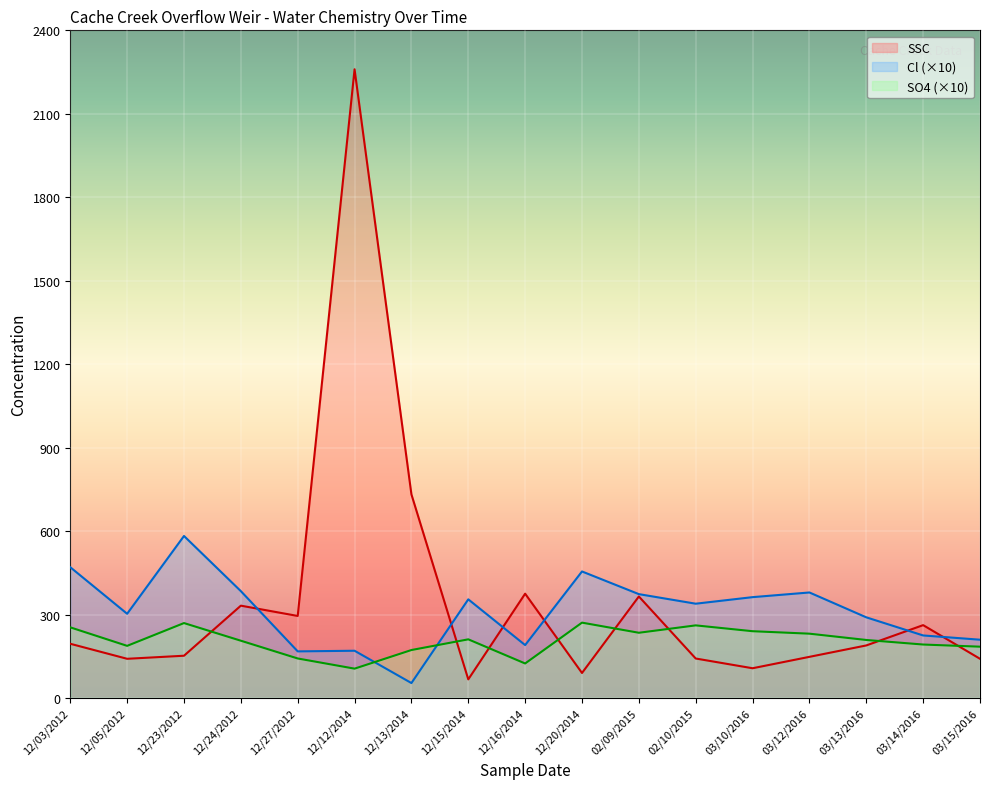

At which label does Cl reach its minimum?

12/13/2014